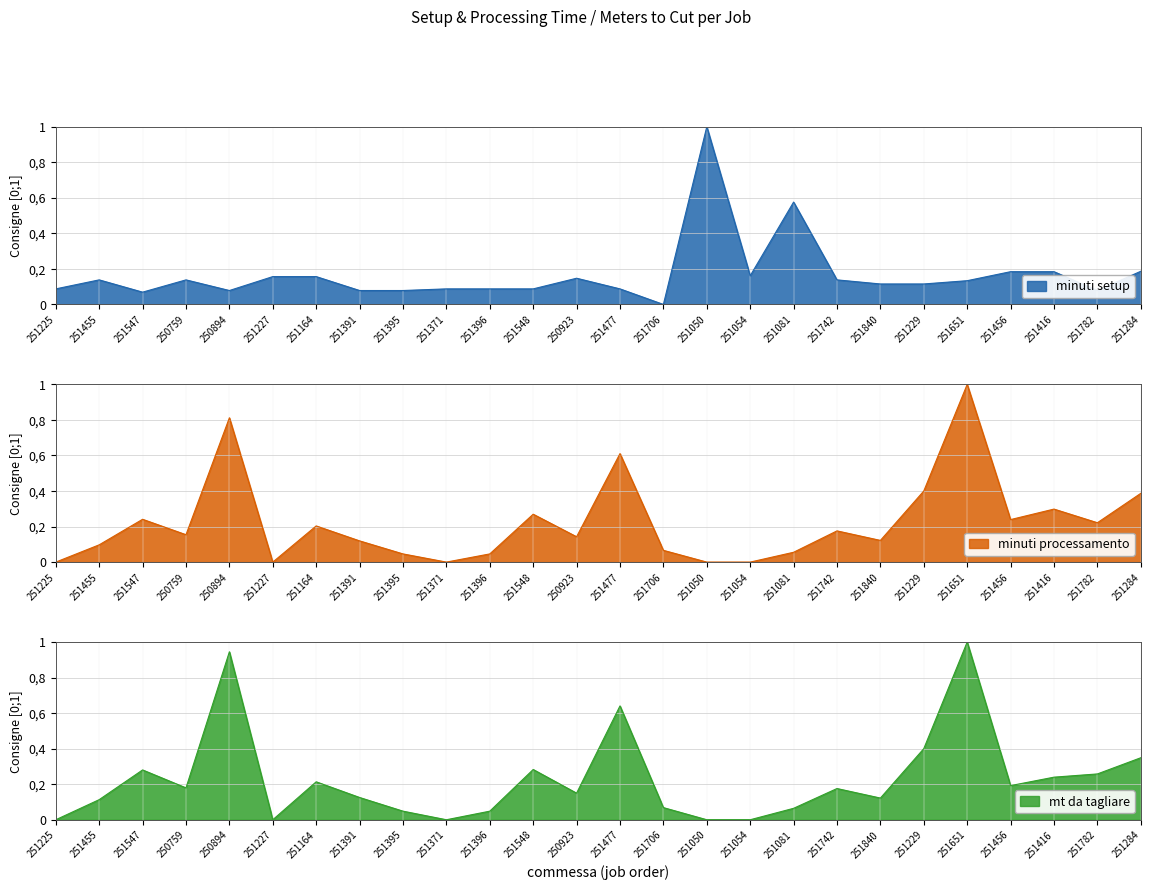

What are all the series names shown in the legend?

minuti_setup, minuti_processamento, mt_da_tagliare